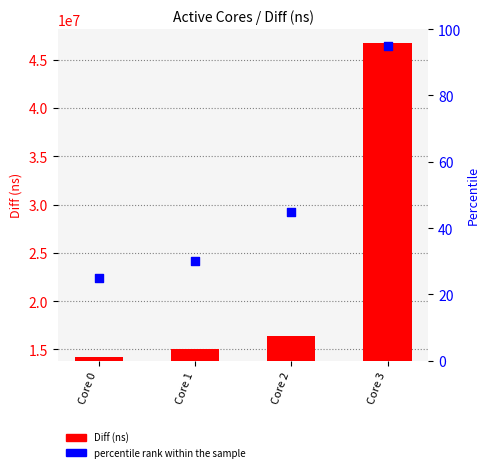

Which series contains the lowest Y value?

percentile rank within the sample